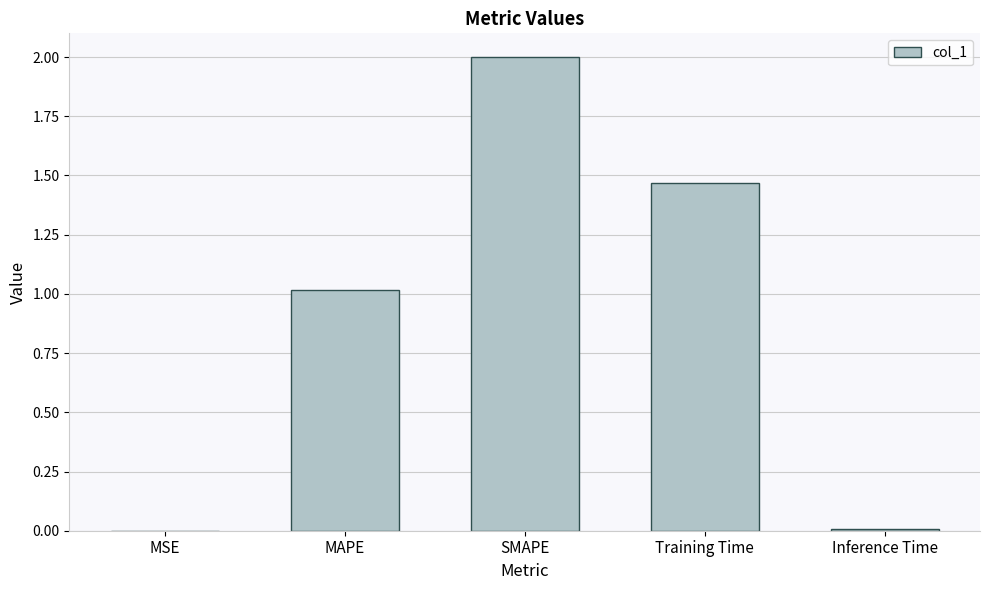

True or false: the data shows 0.2 at MAPE.

False